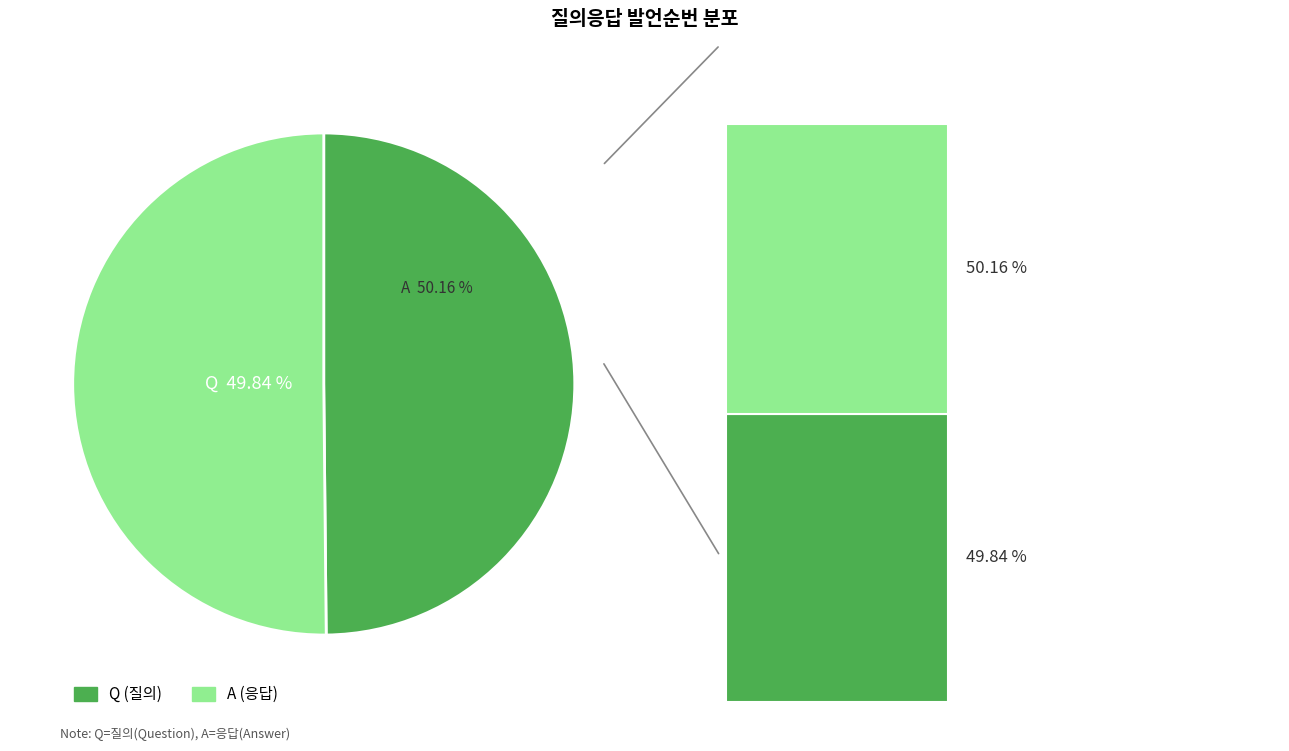

The Q slice represents 45% of the pie. True or false?

False